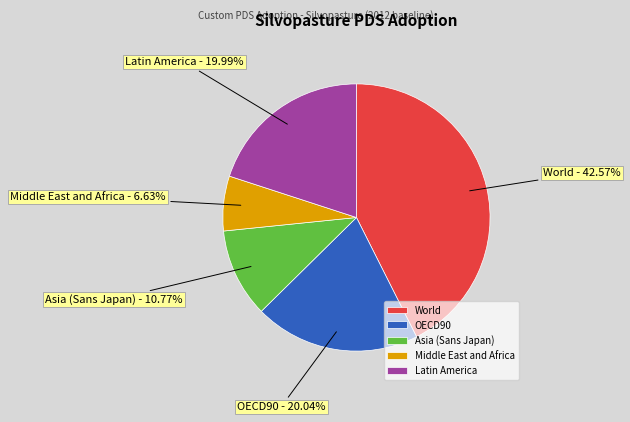

Is it true that World is 43% of the pie?

True